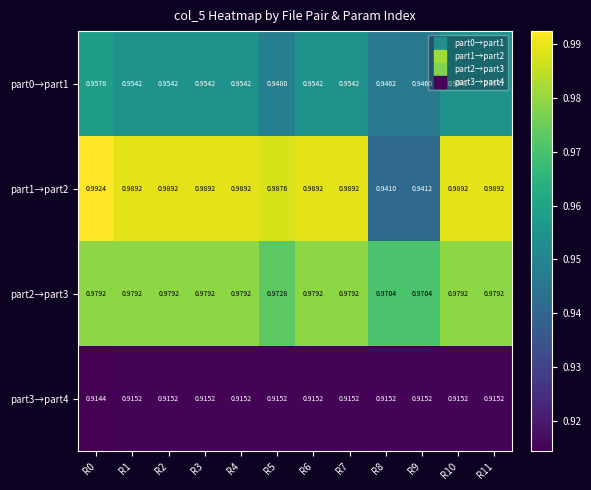

Is the value of part3→part4 at R0 greater than the value of part2→part3 at R2?

No